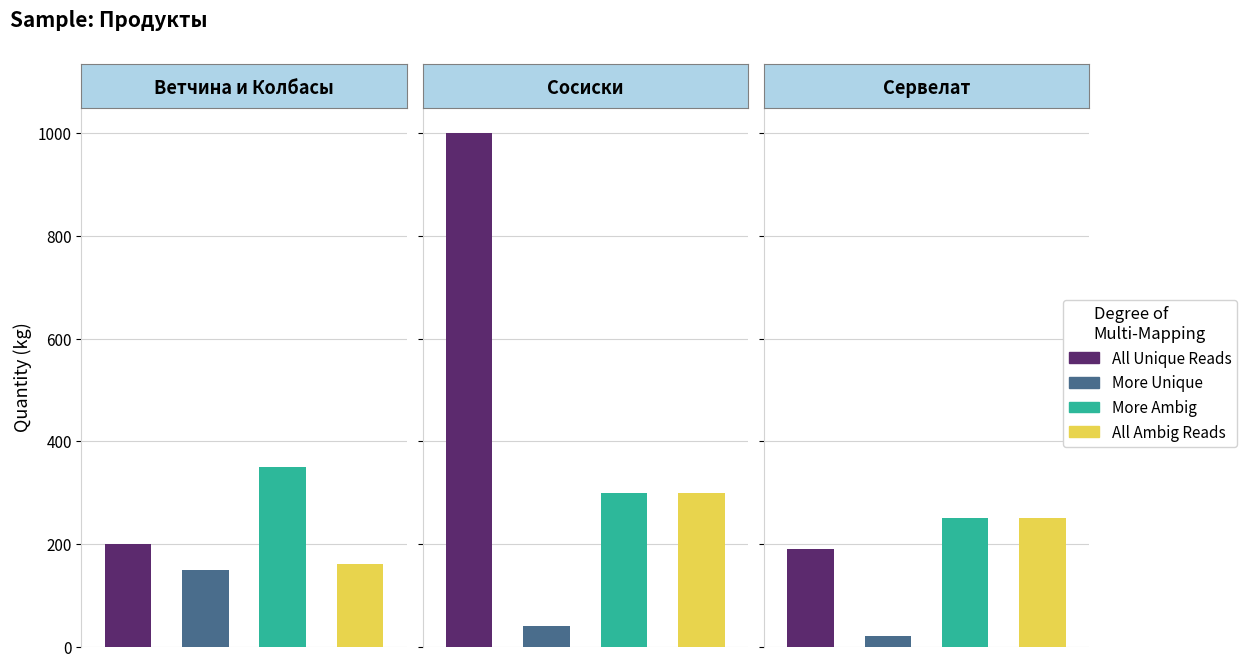

What are all the series names shown in the legend?

All Unique Reads, More Unique, More Ambig, All Ambig Reads